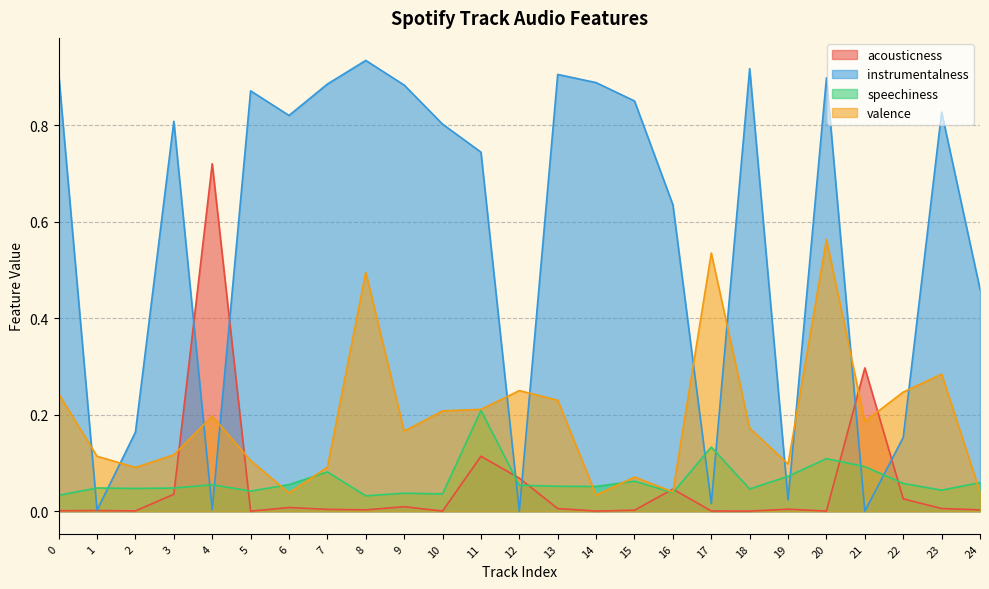

At which category does the chart reach its peak across all series?

8